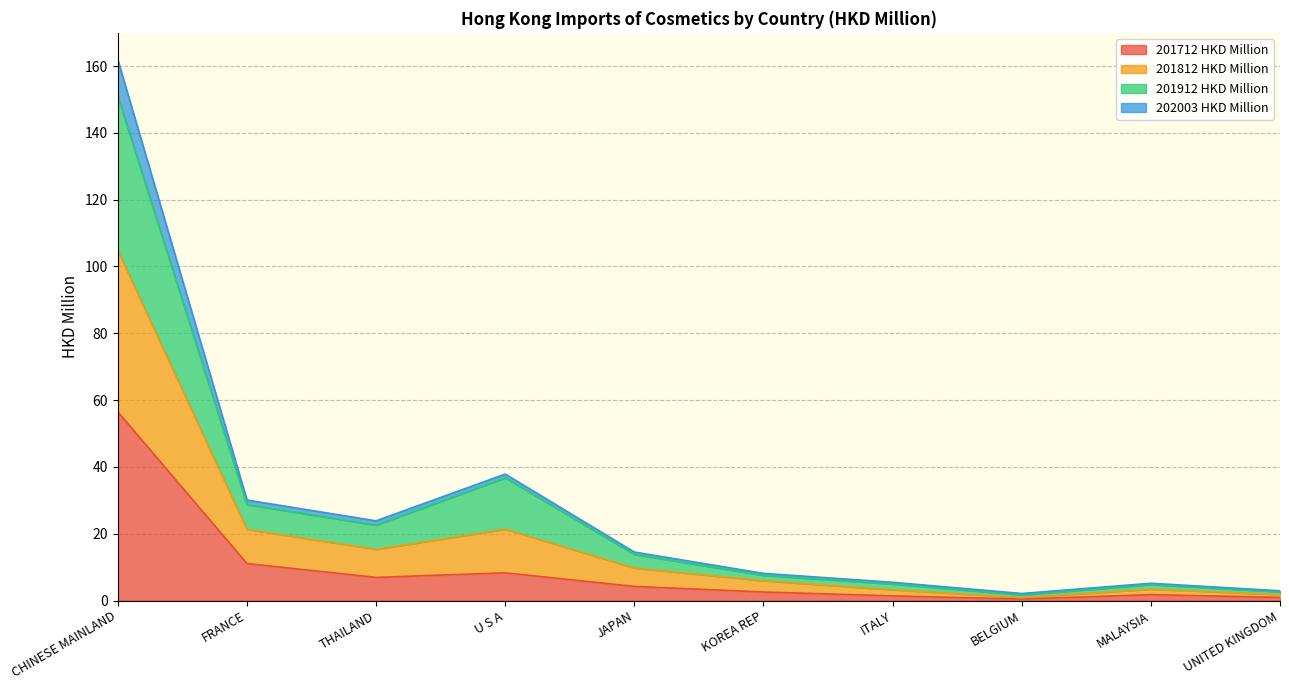

At which category is the sum across all series the highest?

CHINESE MAINLAND